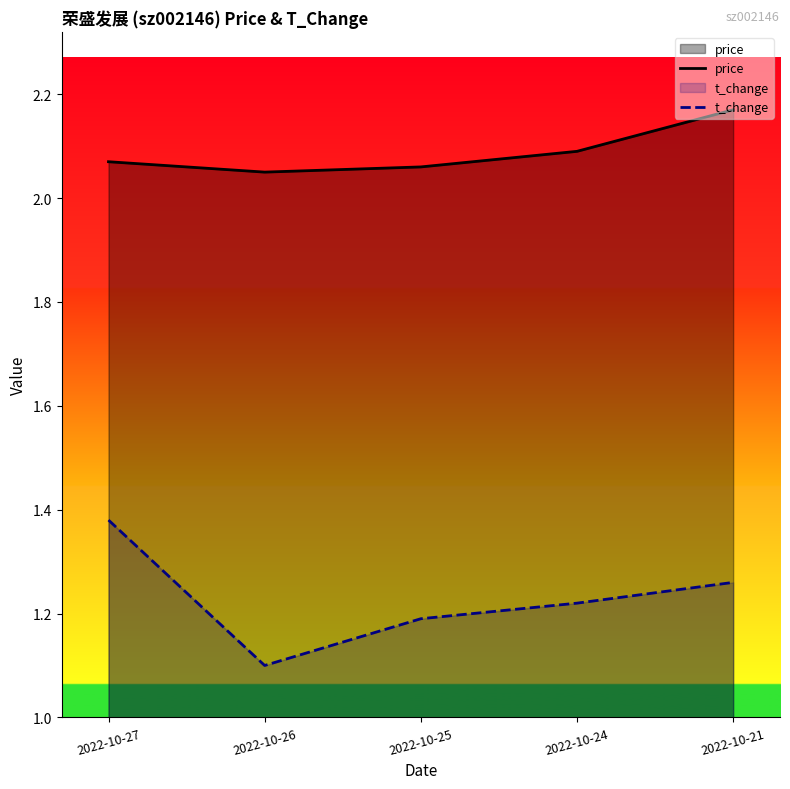

Does the chart display data point markers on the line(s)?

No